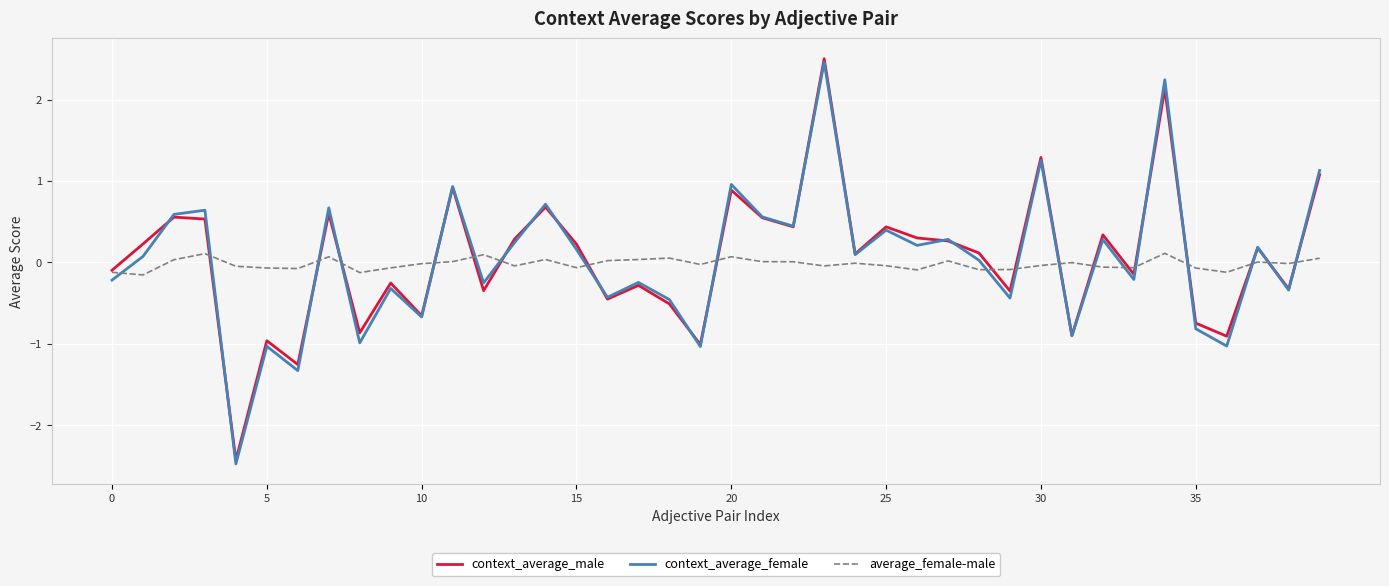

What is the maximum value for context_average_male?

2.5